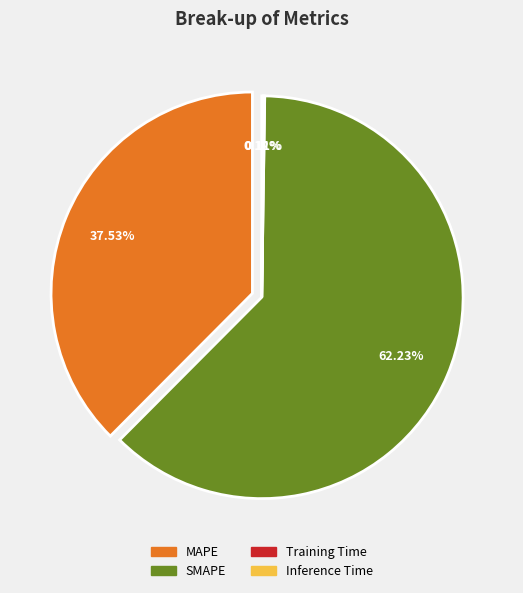

To the nearest percent, what is the difference between the MAPE and Inference Time slice percentages?

37%